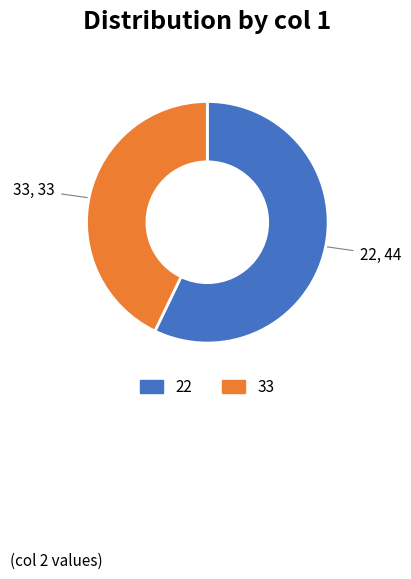

Do 33 and 22 together represent more than half of the pie?

Yes